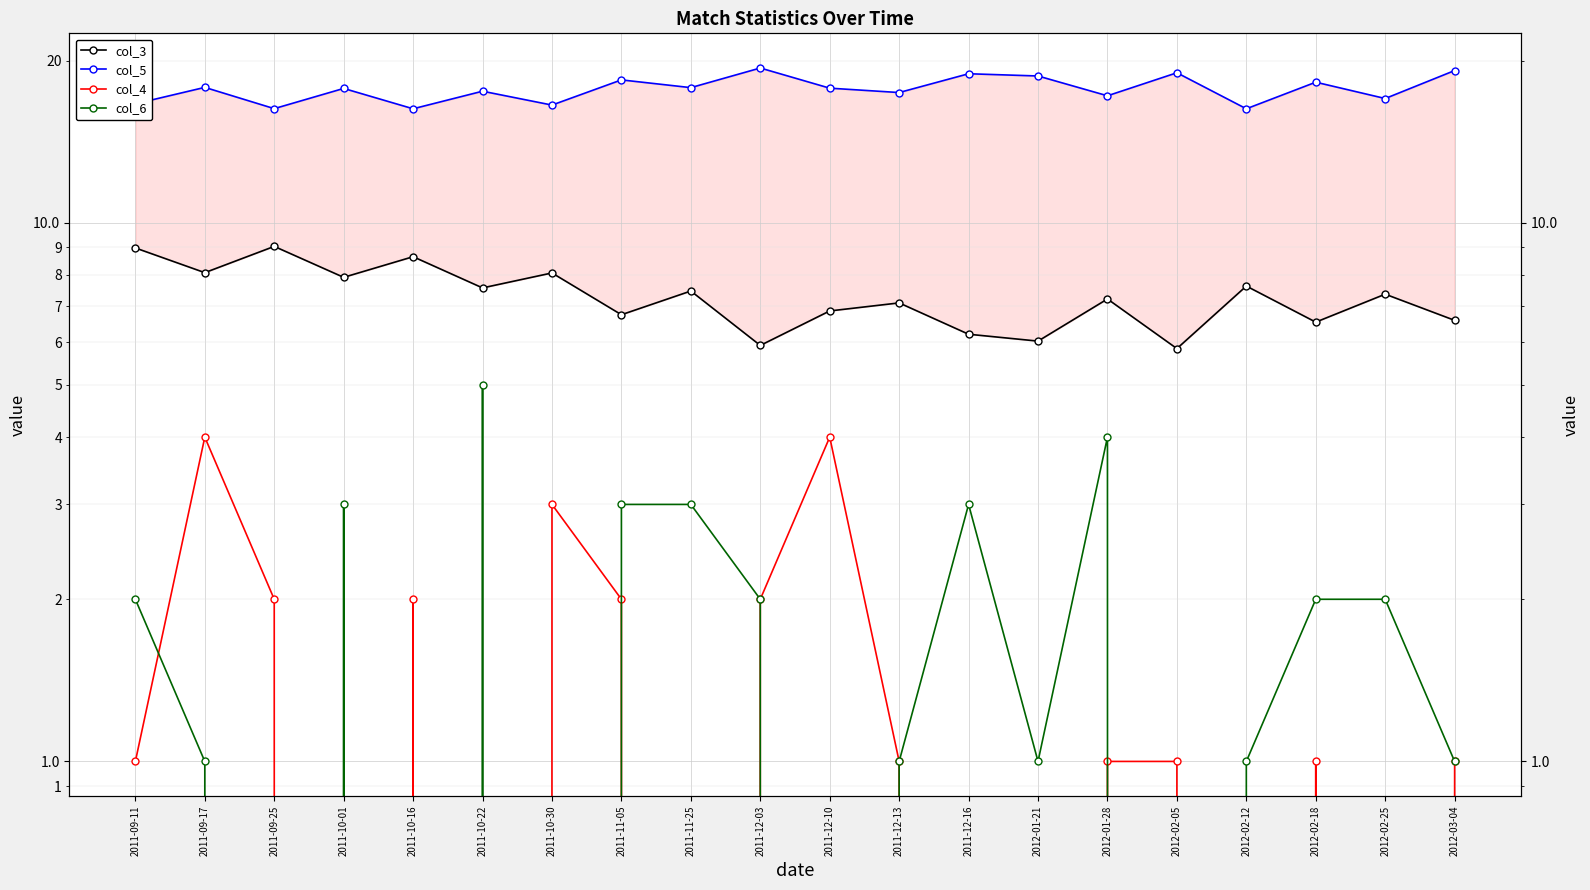

Reading left to right, transcribe all the data shown in this chart.

col_3: 9.0	8.1	9.0	7.9	8.7	7.6	8.1	6.8	7.5	5.9	6.9	7.1	6.2	6.0	7.2	5.8	7.6	6.5	7.4	6.6
col_5: 16.6	17.8	16.3	17.8	16.3	17.6	16.5	18.4	17.8	19.4	17.8	17.4	18.9	18.7	17.2	19.0	16.3	18.2	17.0	19.2
col_4: 1.0	4.0	2.0	0.0	2.0	0.0	3.0	2.0	0.0	2.0	4.0	1.0	0.0	0.0	1.0	1.0	0.0	1.0	0.0	1.0
col_6: 2.0	1.0	0.0	3.0	0.0	5.0	0.0	3.0	3.0	2.0	0.0	1.0	3.0	1.0	4.0	0.0	1.0	2.0	2.0	1.0